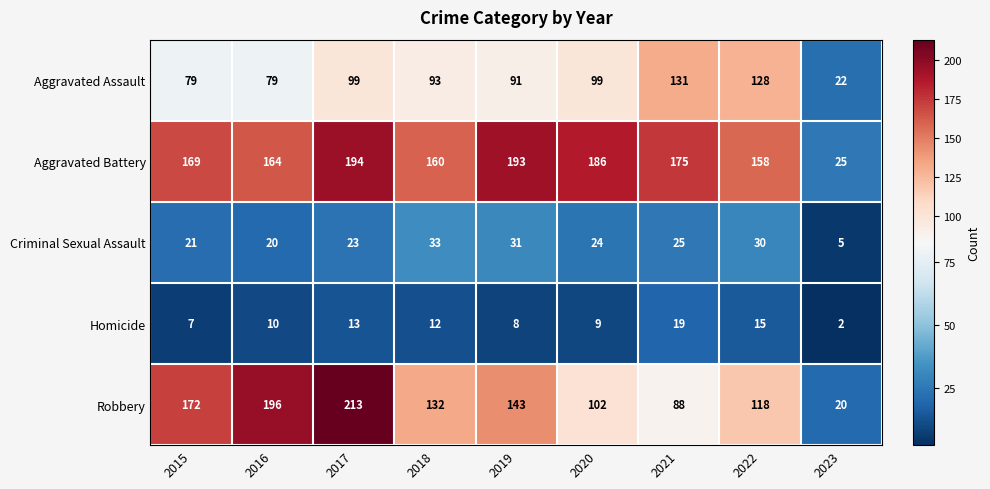

What is the approximate value of Criminal Sexual Assault at 2018, to the nearest 5?

35